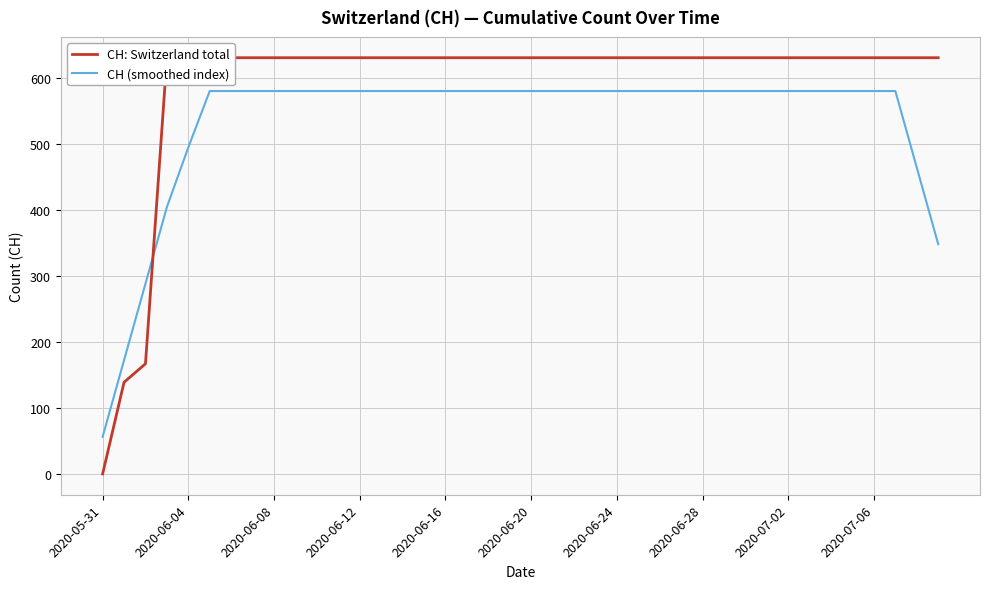

What is the difference between the second highest and minimum values in the CH: Switzerland total series?

631.0